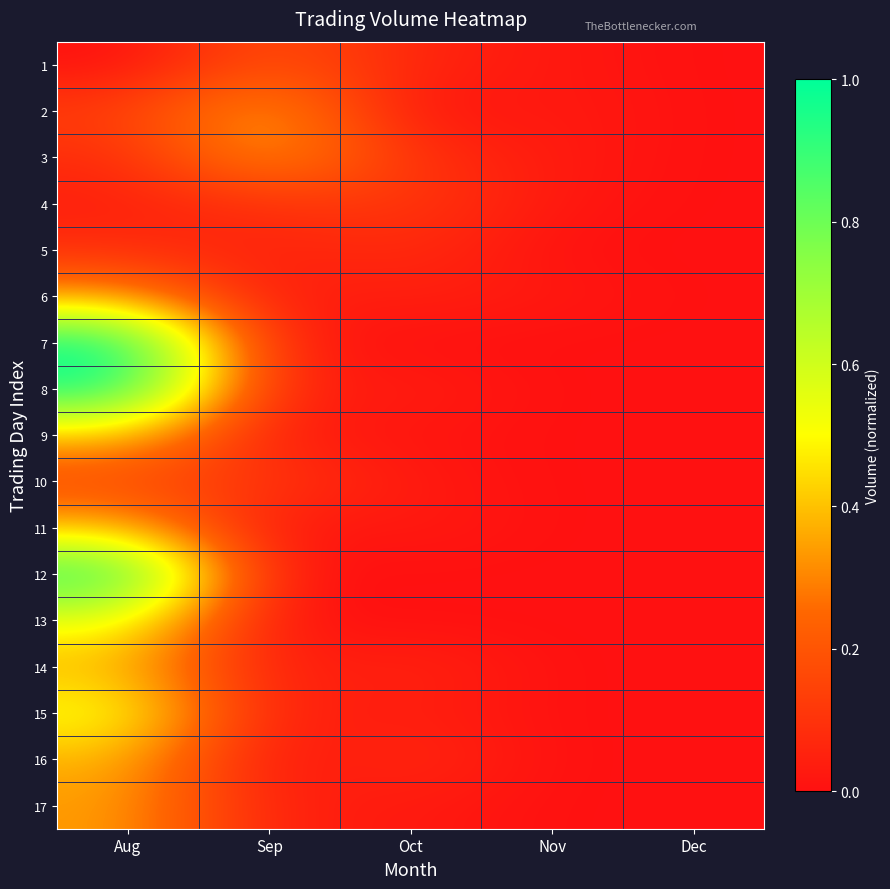

At which category is the sum across all series the highest?

Aug